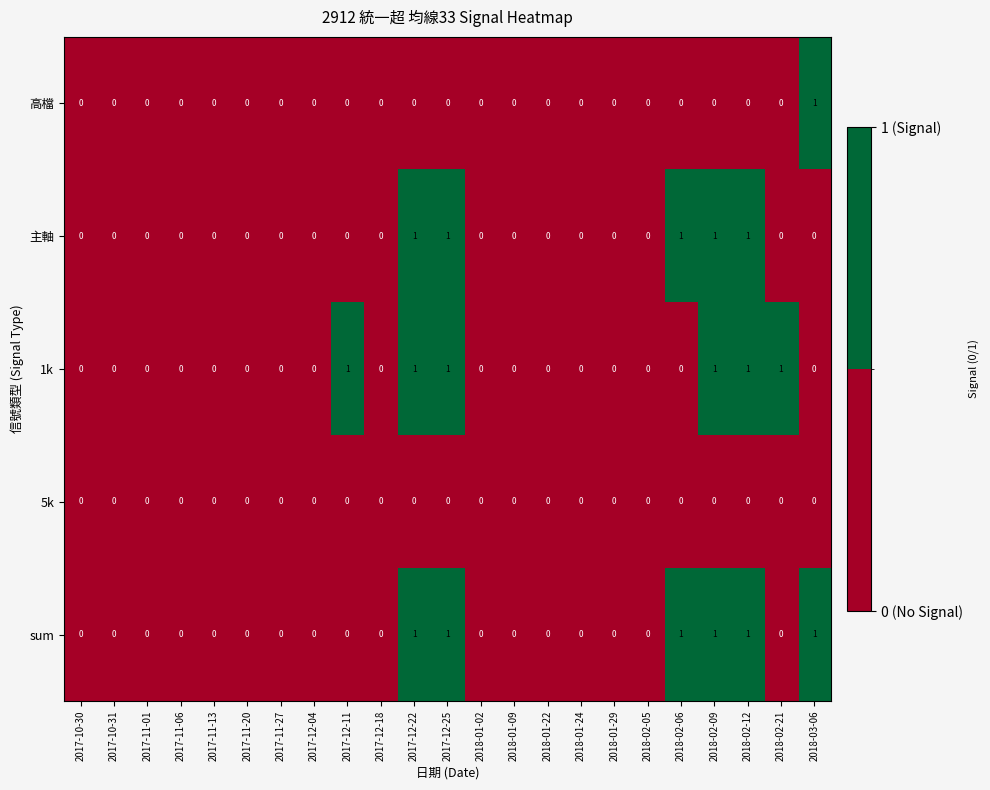

The value of 5k at 2018-02-09 is 0. True or false?

True